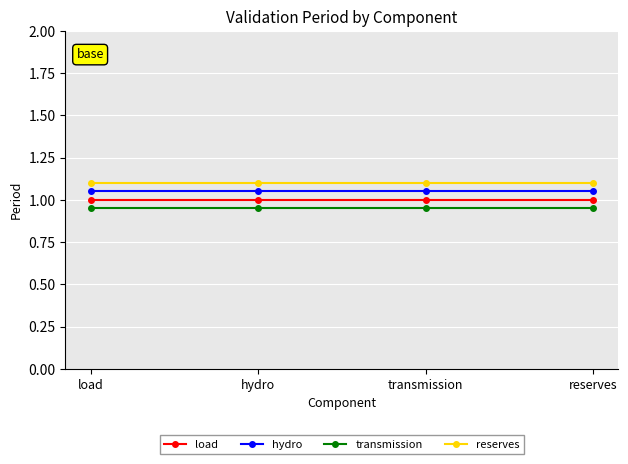

At how many categories does at least one series exceed 0?

4